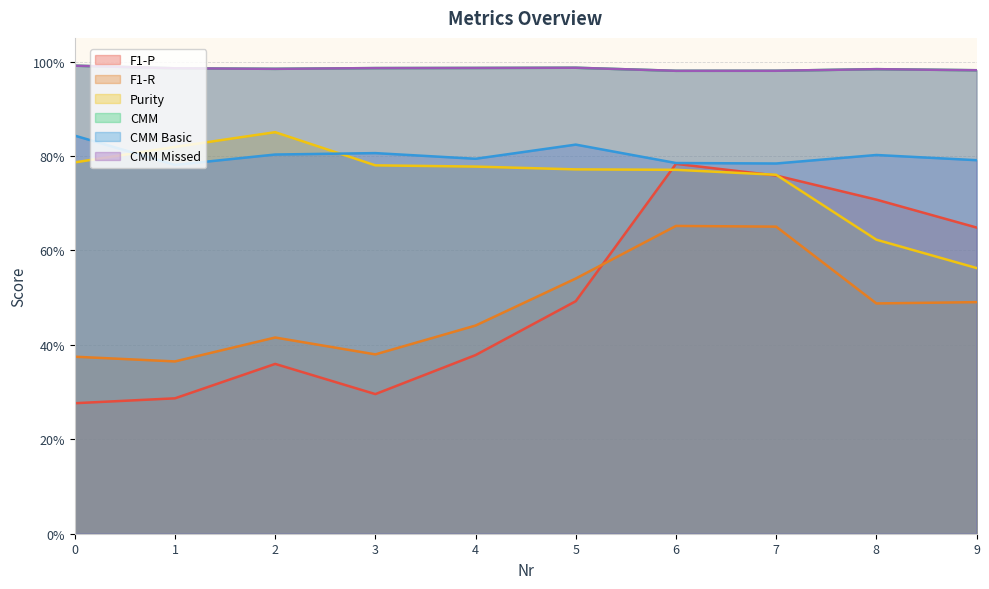

At which category does F1-P reach its first local valley?

3